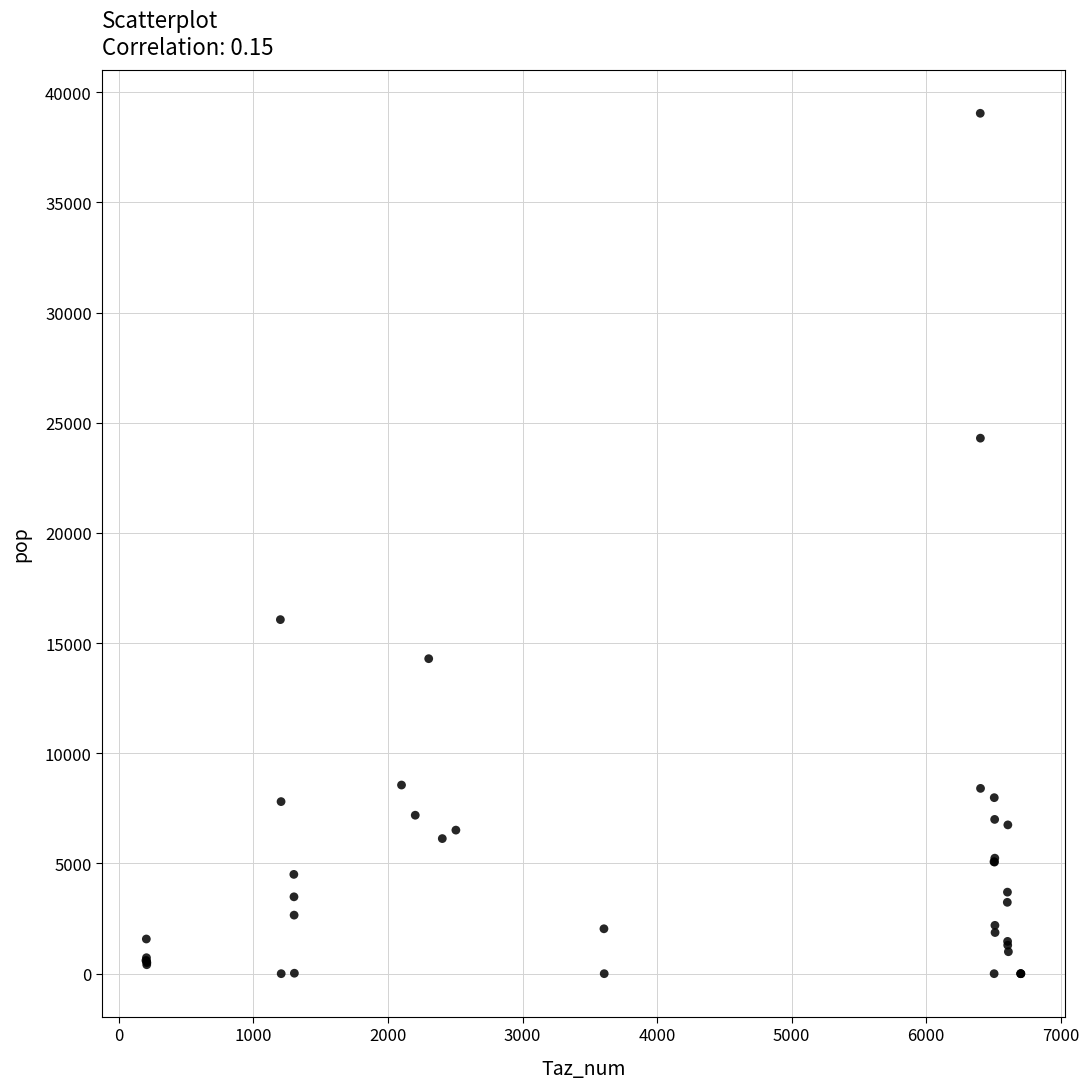

What Y value in the scatter plot is closest to 19520?

16066.2